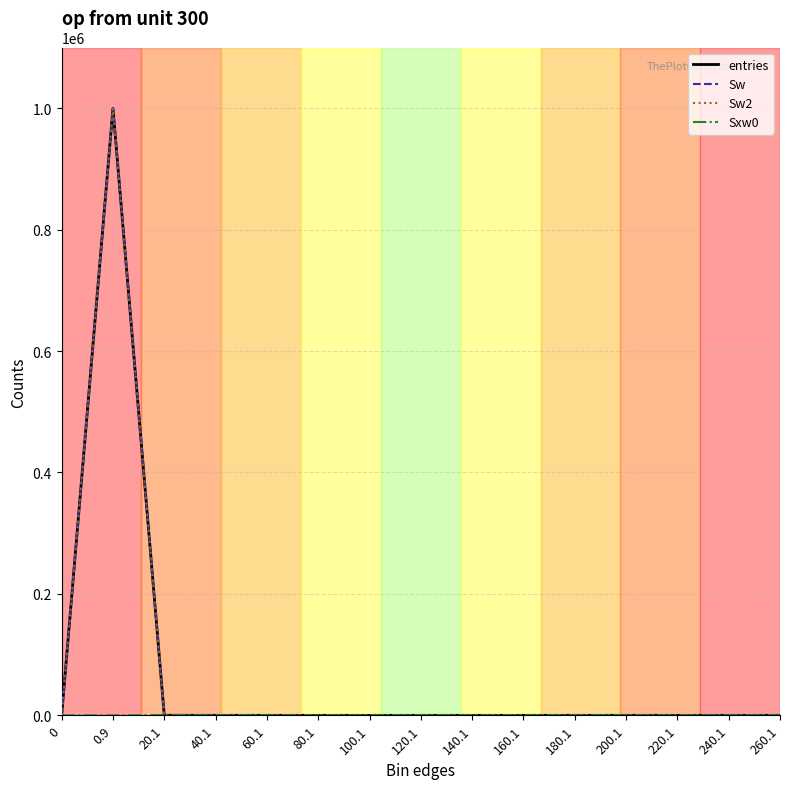

Reading left to right, what are all the values shown in this chart?

entries: 0	999840	159	0	1	0	0	0	0	0	0	0	0	0	0
Sw: 0	999840	159	0	1	0	0	0	0	0	0	0	0	0	0
Sw2: 0	999840	159	0	1	0	0	0	0	0	0	0	0	0	0
Sxw0: 0	0	480	0	42	0	0	0	0	0	0	0	0	0	0